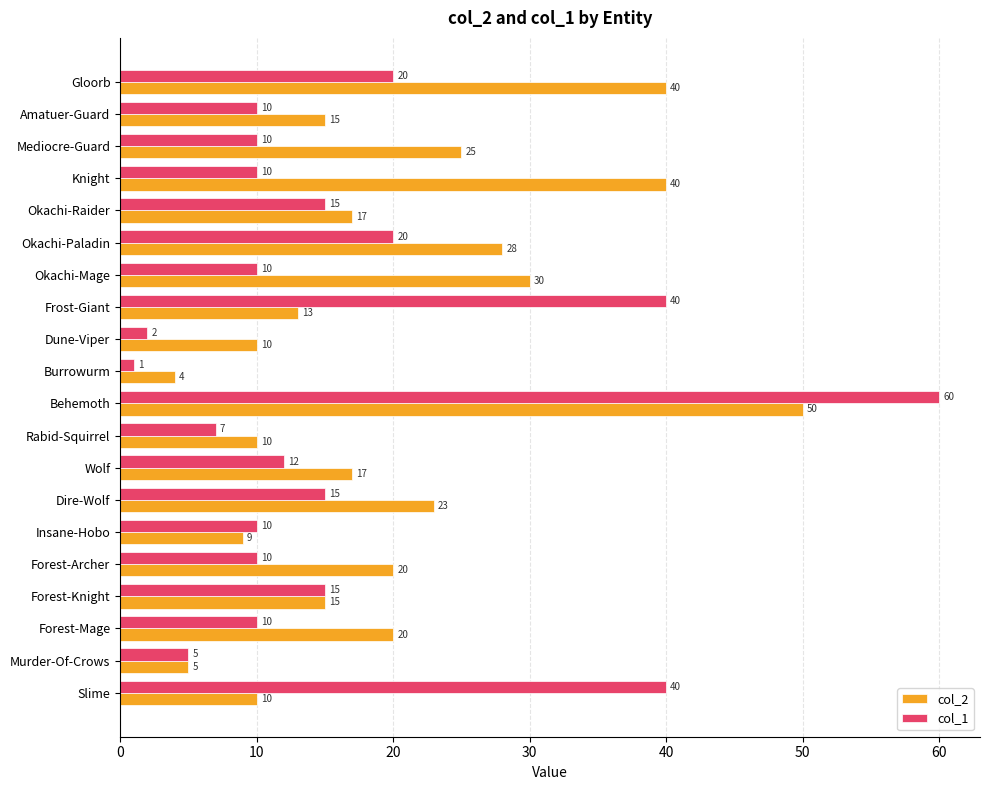

At which category is the sum across all series the highest?

Behemoth